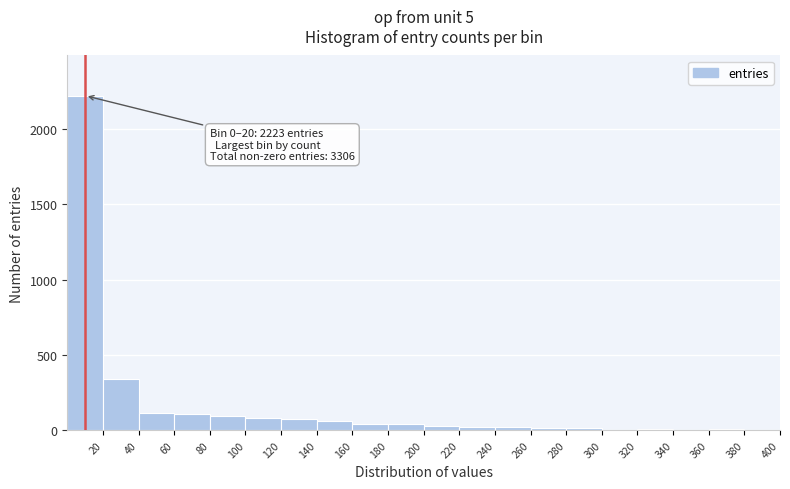

Which range on the x-axis has the tallest bar?

0 to 20